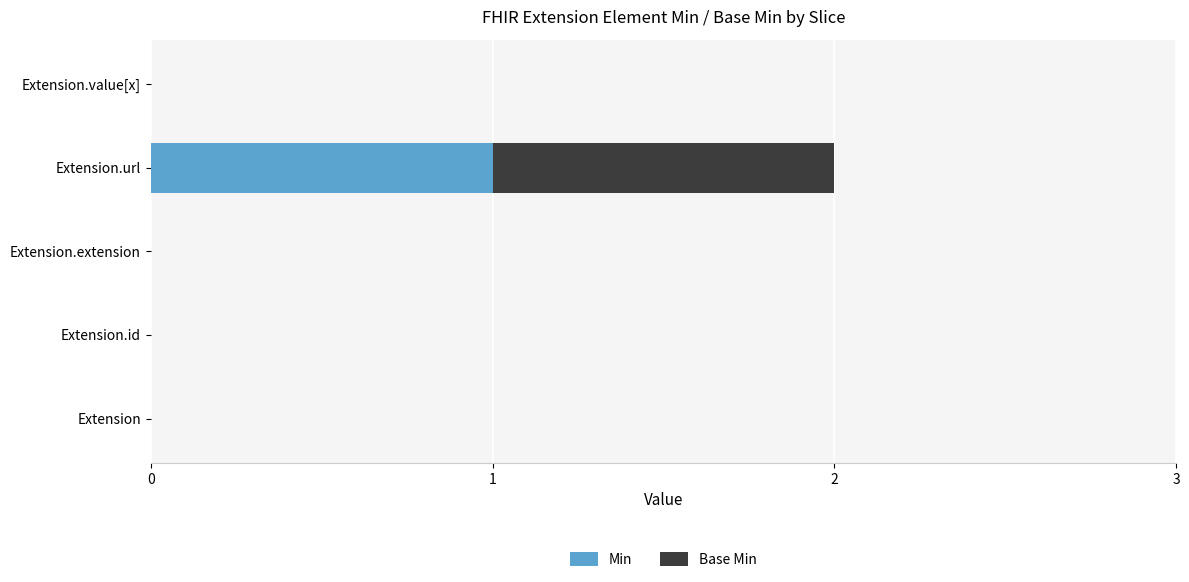

At which category is the sum across all series the highest?

Extension.url